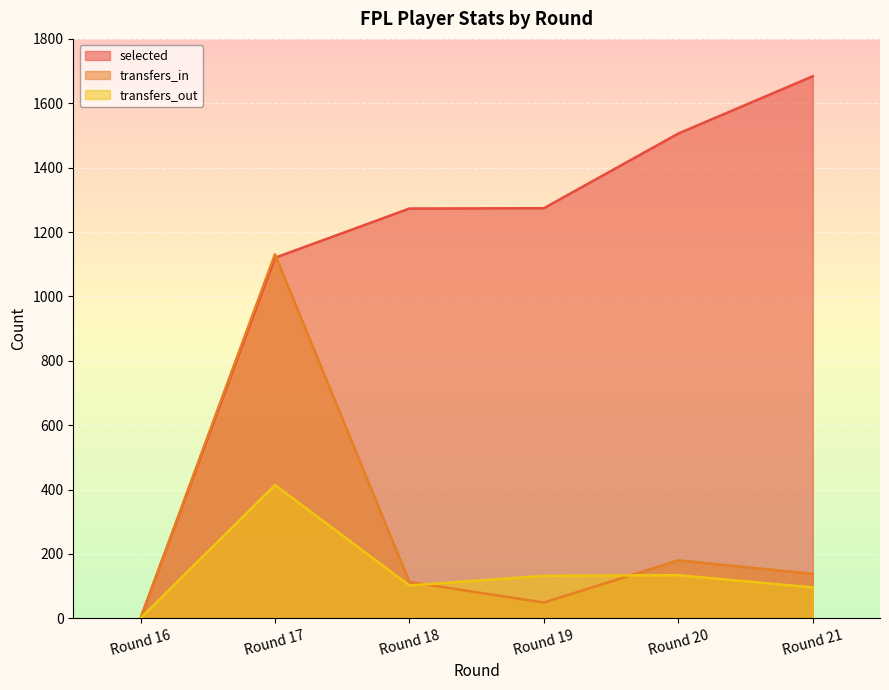

At which label is selected closest to 842?

Round 17